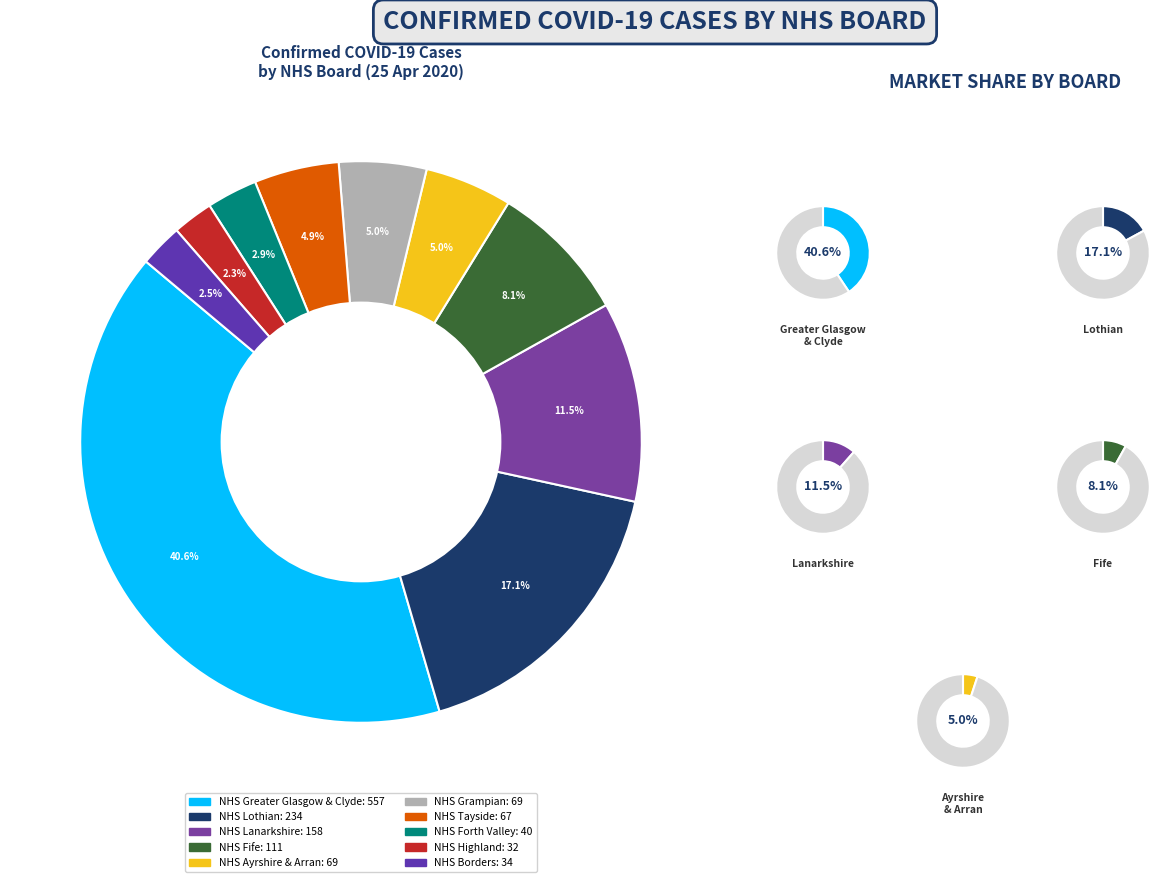

To the nearest percent, what portion does NHS Fife represent?

8%